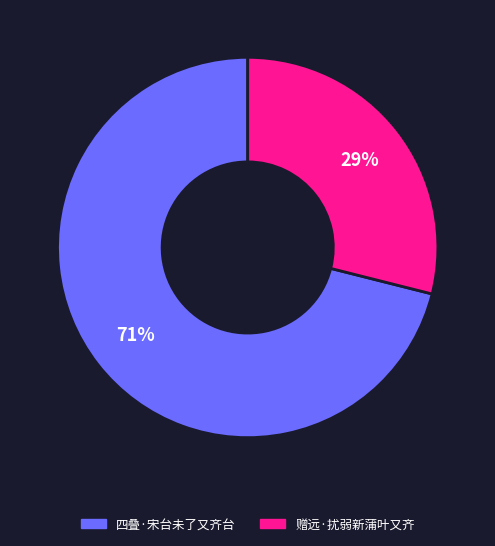

Does 赠远·扰弱新蒲叶又齐 account for over 50% of the chart?

No